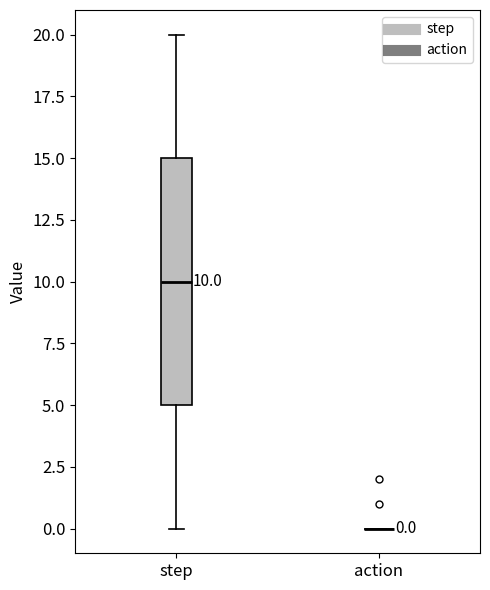

Comparing the boxes themselves (not the whiskers), which one is the tallest?

step